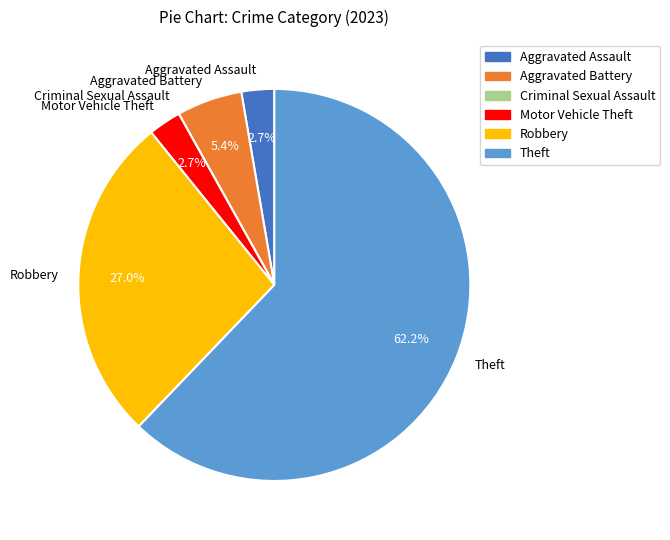

Which slice represents more than half of the pie?

Theft